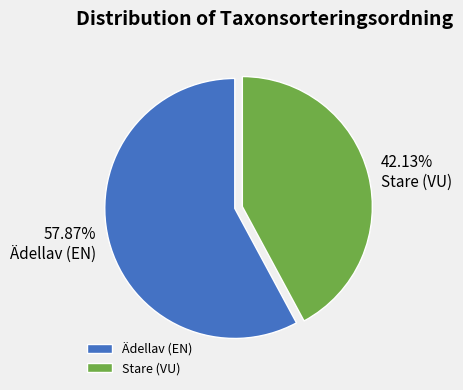

The Stare (VU) slice represents 42% of the pie. True or false?

True